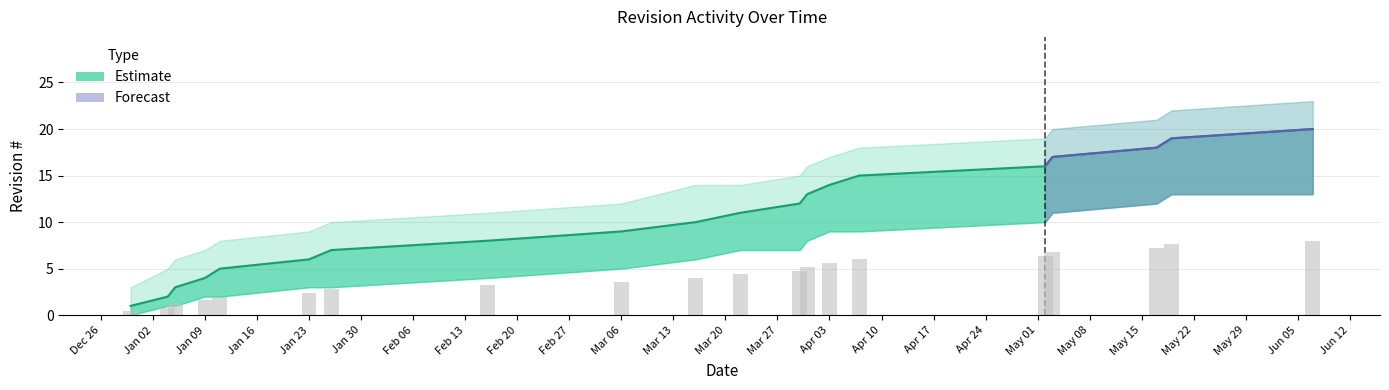

How many distinct data groups are displayed?

2